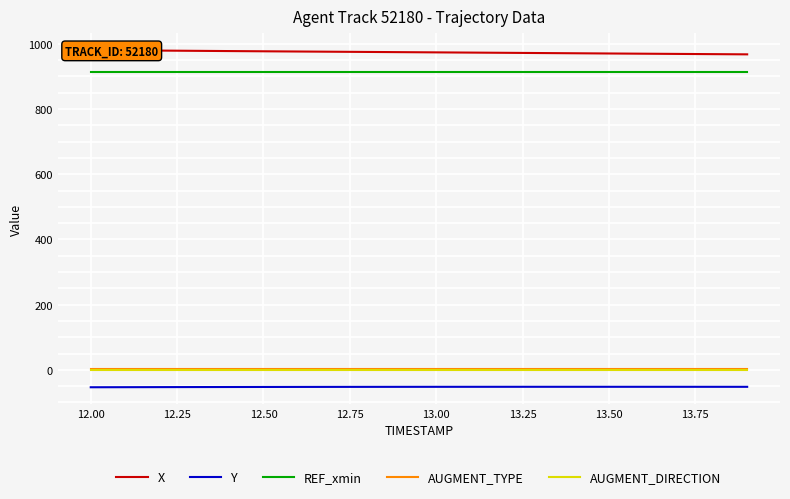

What is the highest value of the AUGMENT_TYPE series?

1.0